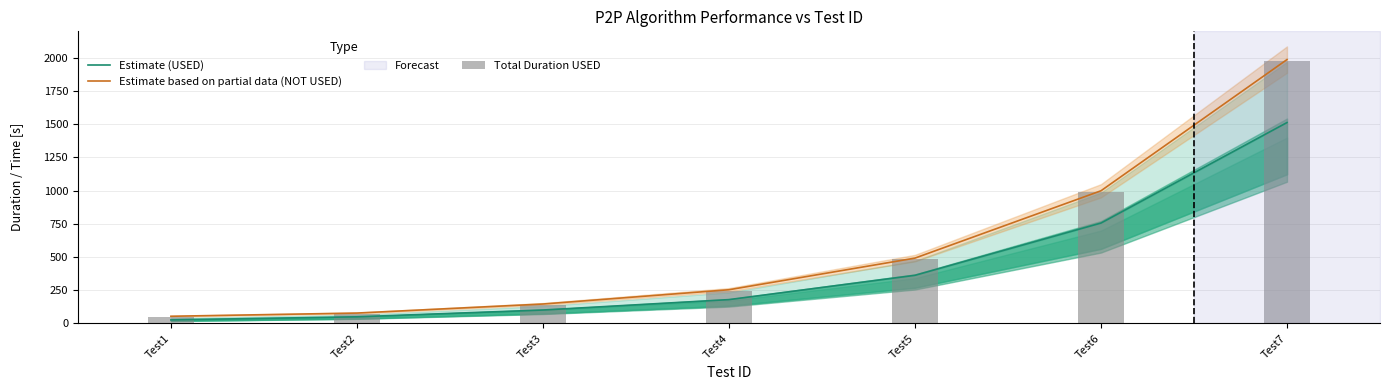

True or false: Estimate (USED) has a value of 26.4 at Test1.

True